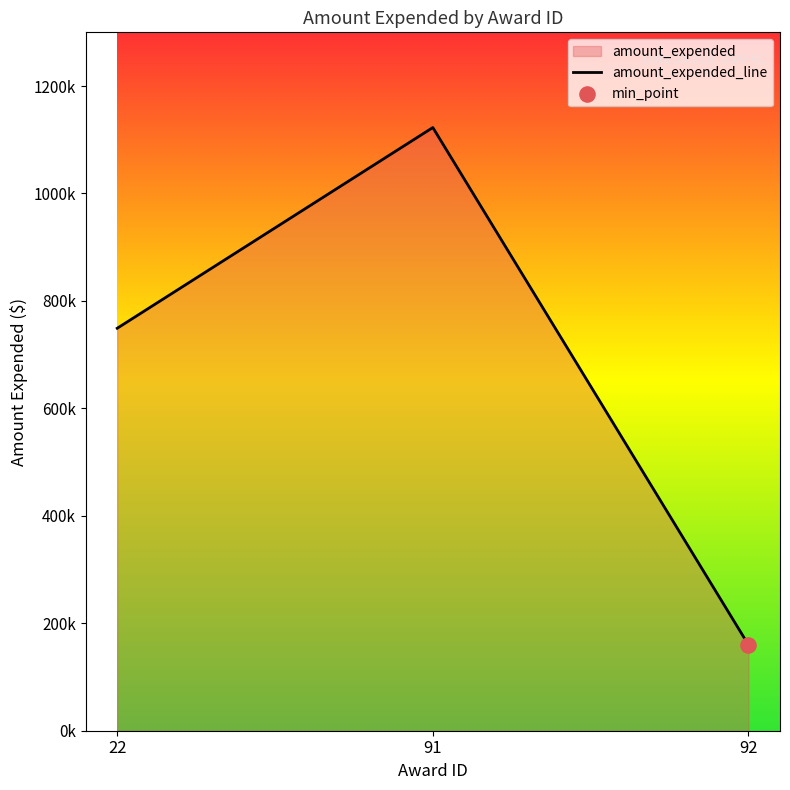

Approximately how many times larger is the value at 92 compared to 22?

0.2